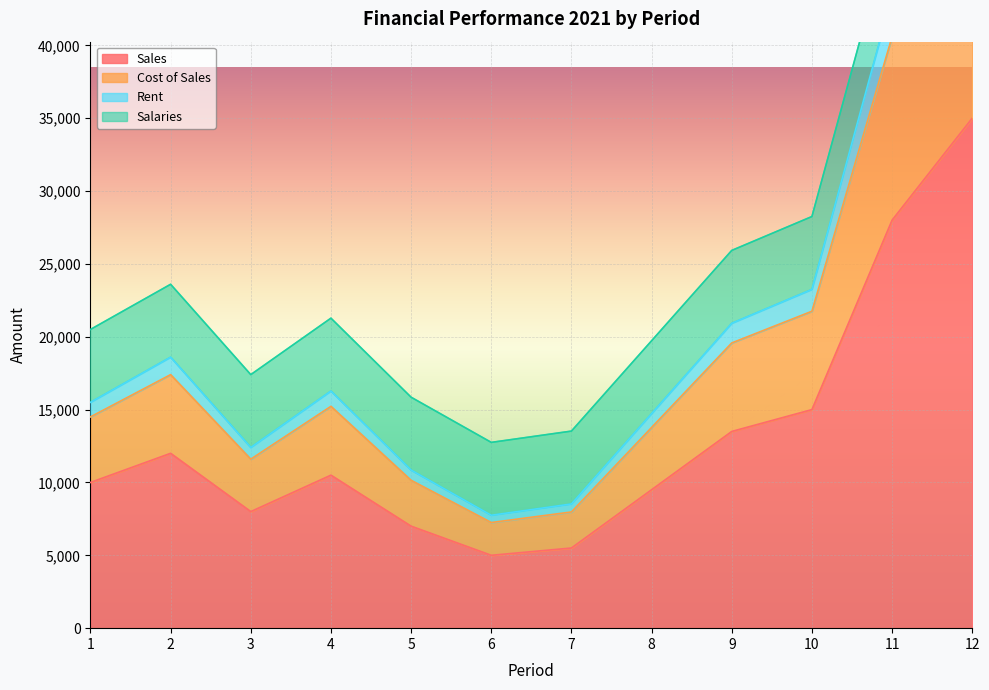

What is the highest value of the Sales series?

35000